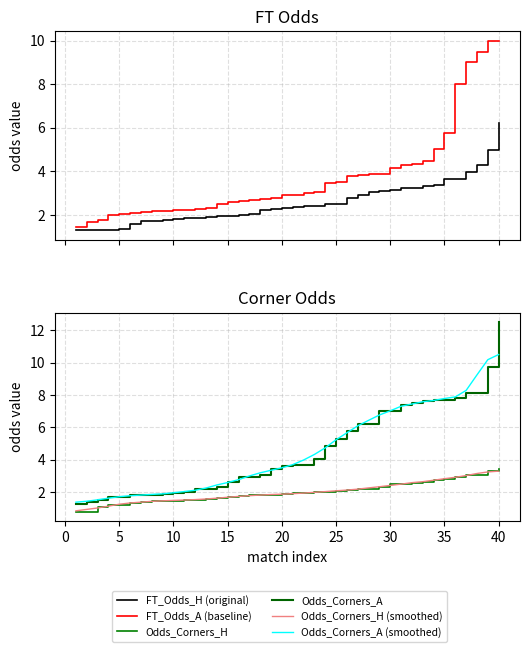

List the series in order of their peak value, lowest first.

Odds_Corners_H (smoothed), Odds_Corners_H, FT_Odds_H (original), FT_Odds_A (baseline), Odds_Corners_A (smoothed), Odds_Corners_A